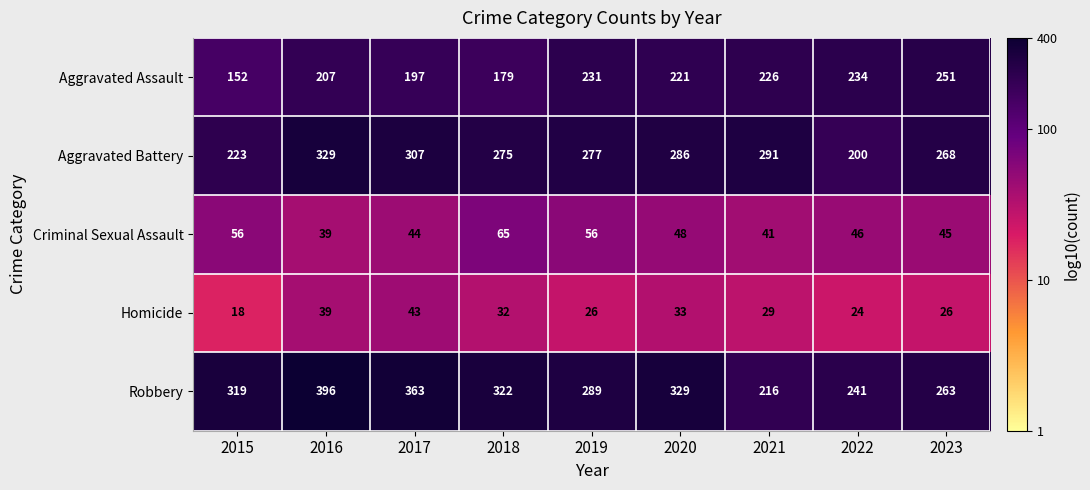

At which category is the sum across all series the highest?

2016